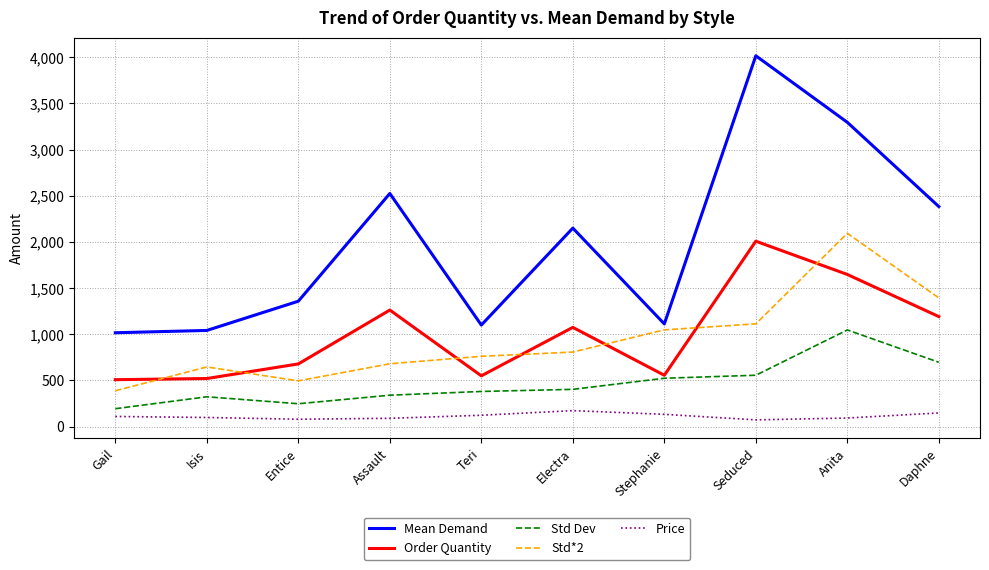

At Isis, list the series in order from largest to smallest.

Mean Demand, Std*2, Order Quantity, Std Dev, Price